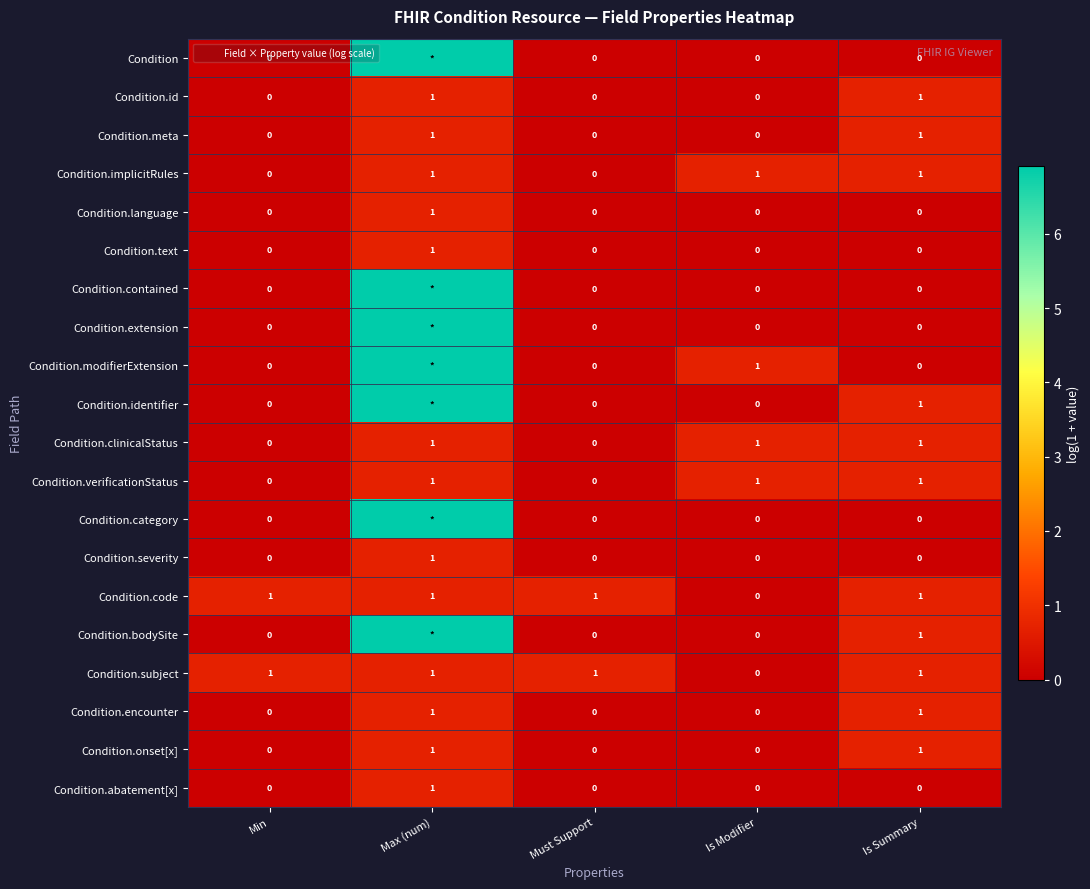

Which category has the lowest value in the Condition.code series?

Is Modifier